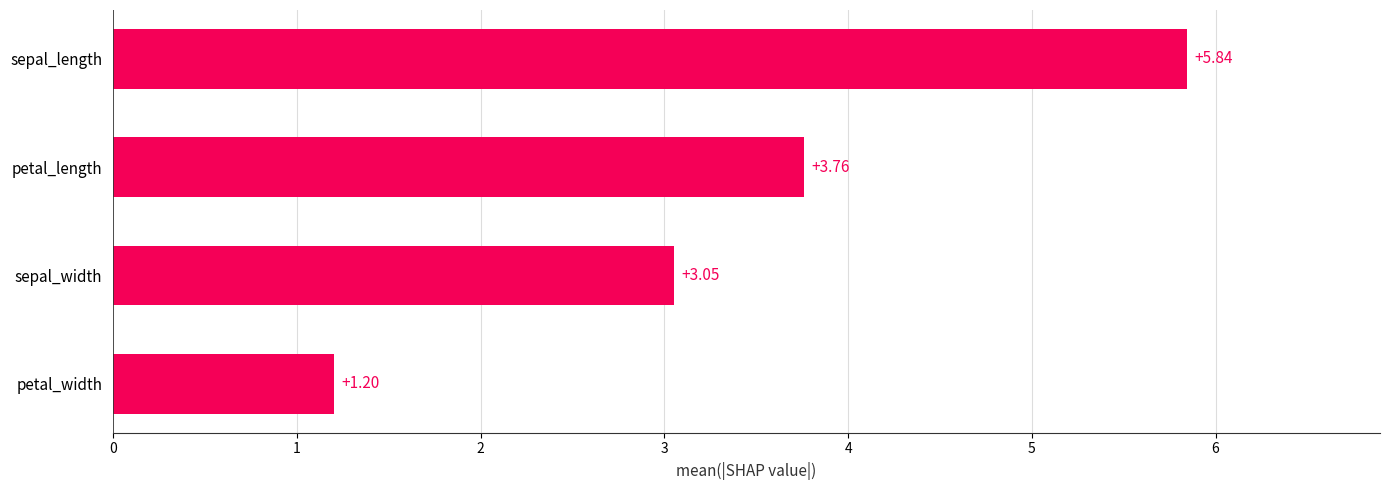

At which label is the value closest to 3?

sepal_width